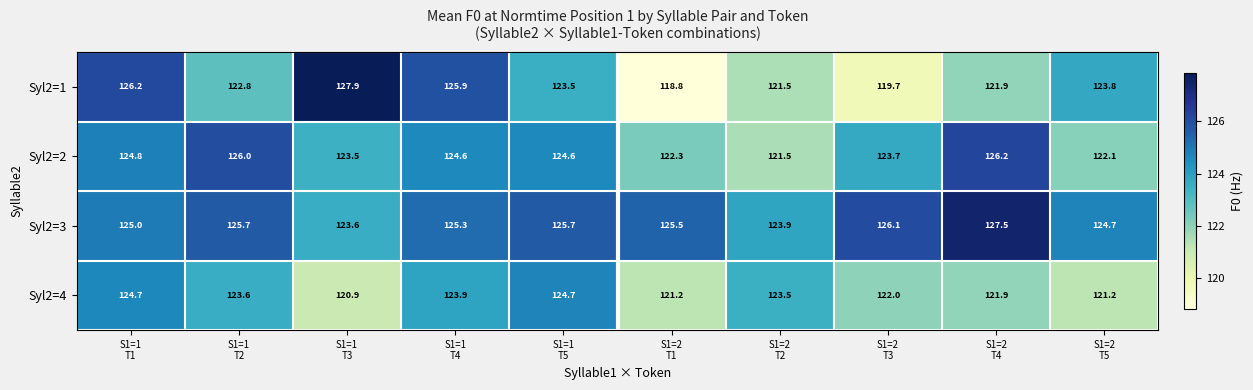

What is the total value across all series at S1=1
T1?

500.7